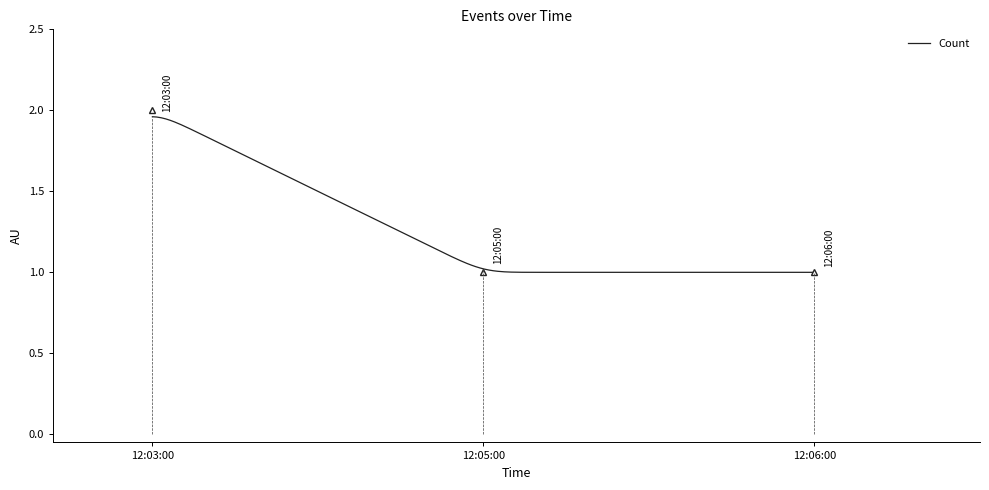

How many lines are shown in the chart?

1